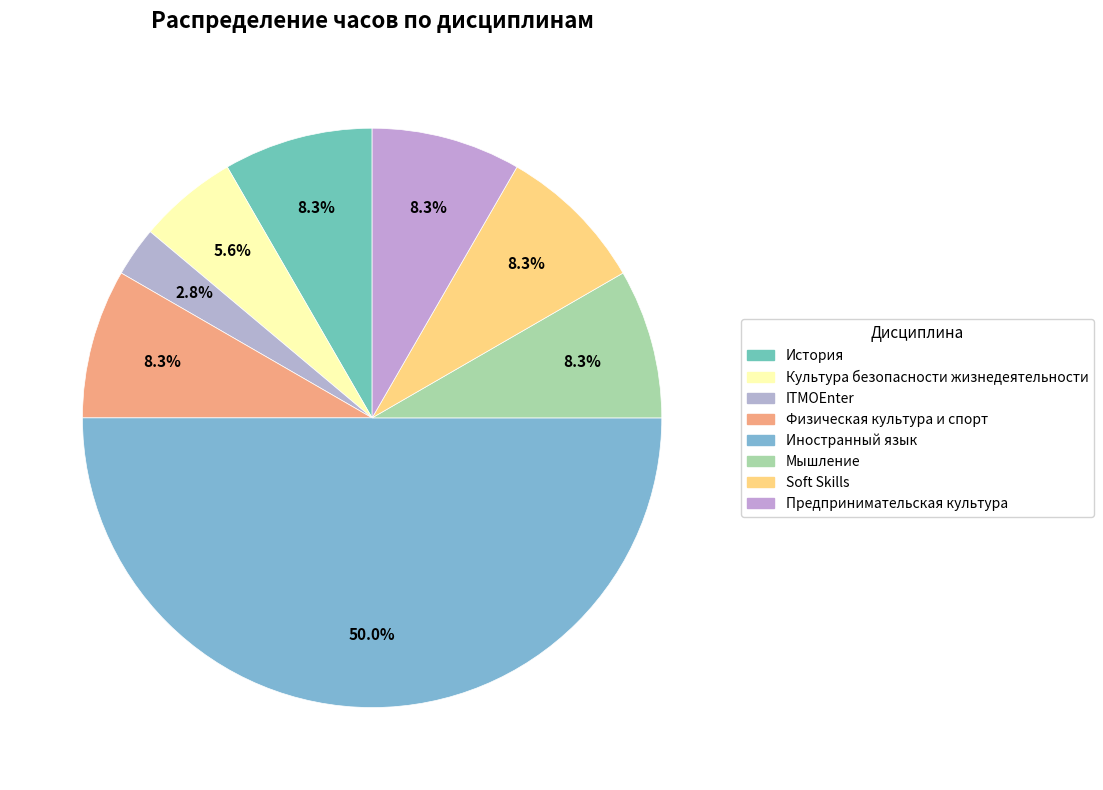

What percentage is the Мышление slice, to the nearest percent?

8%